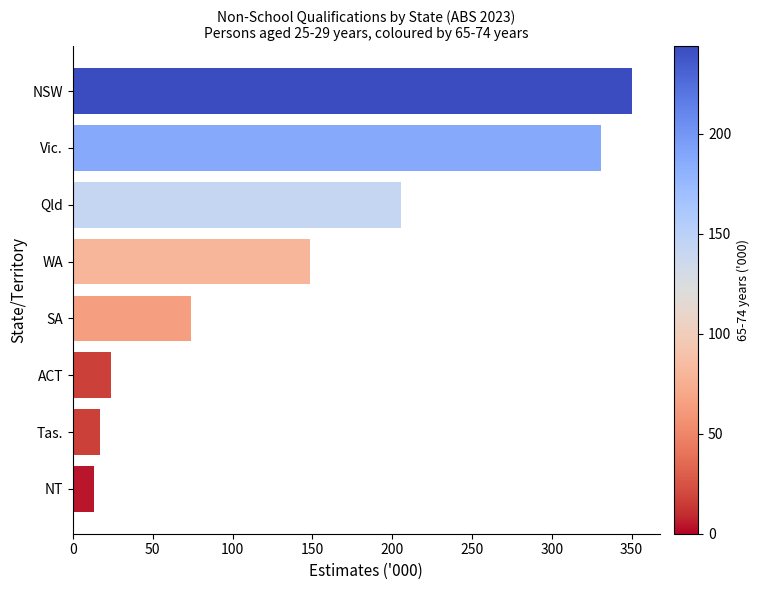

How many bars are there in total?

8